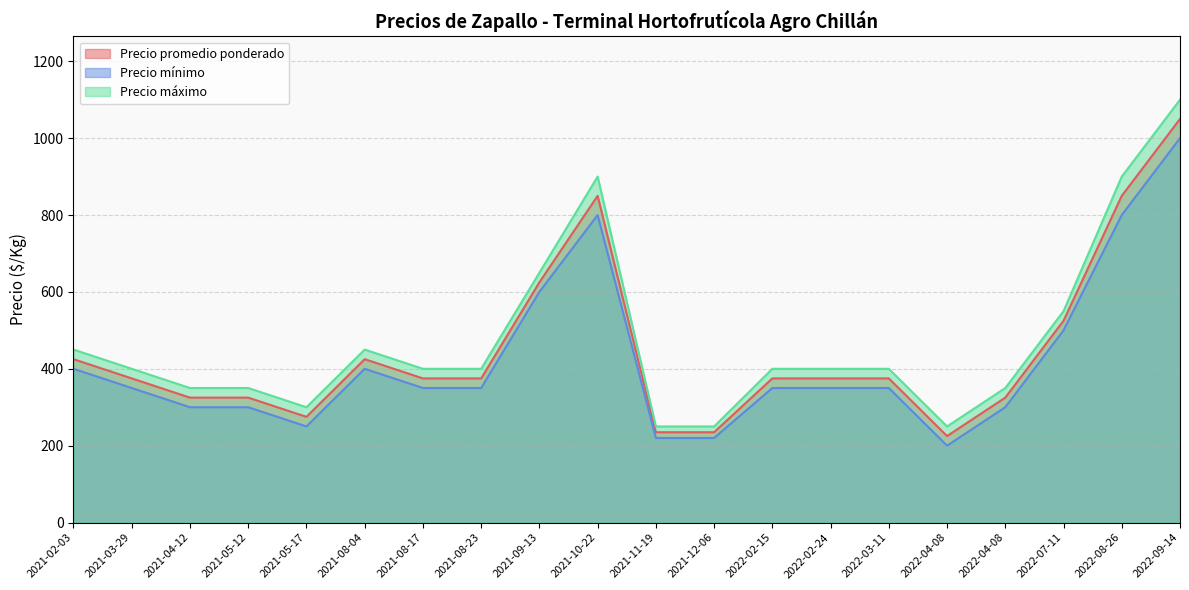

List the series in order of their peak value, lowest first.

Precio mínimo, Precio promedio ponderado, Precio máximo